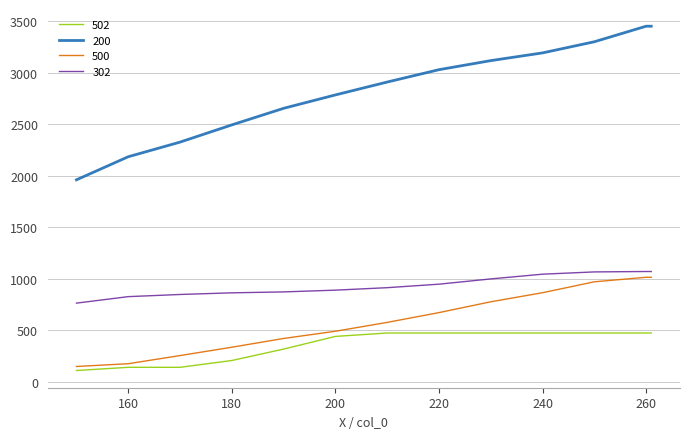

What is the sum of all 200 values?

36876